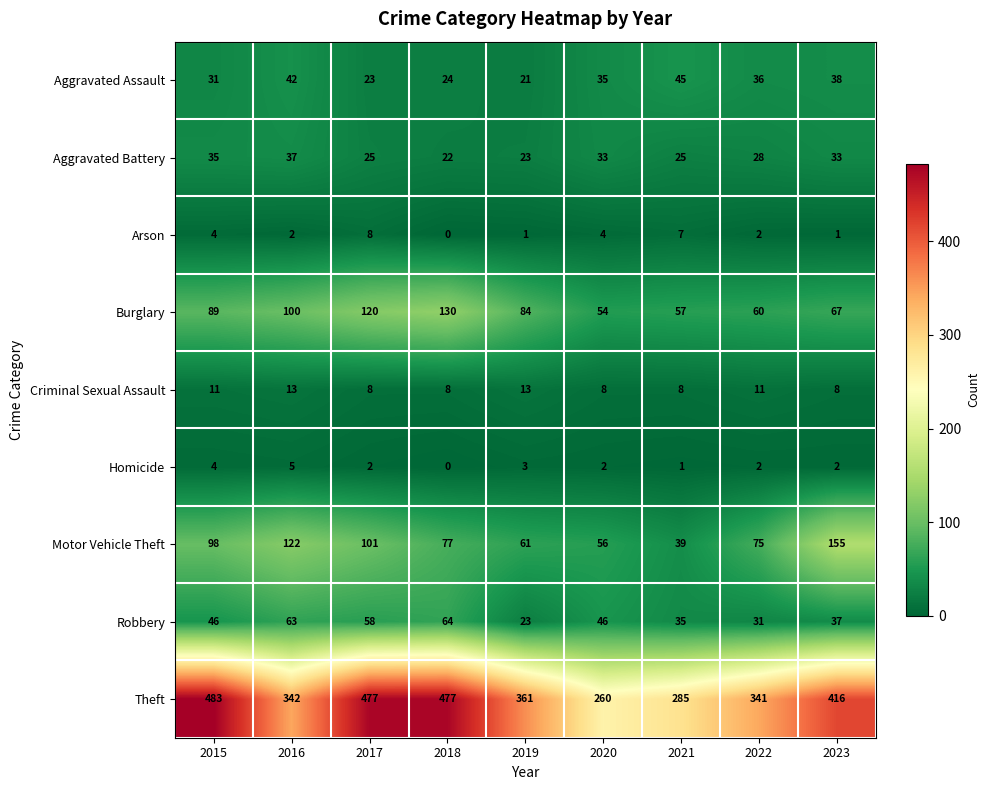

What is the maximum value shown in the chart?

483